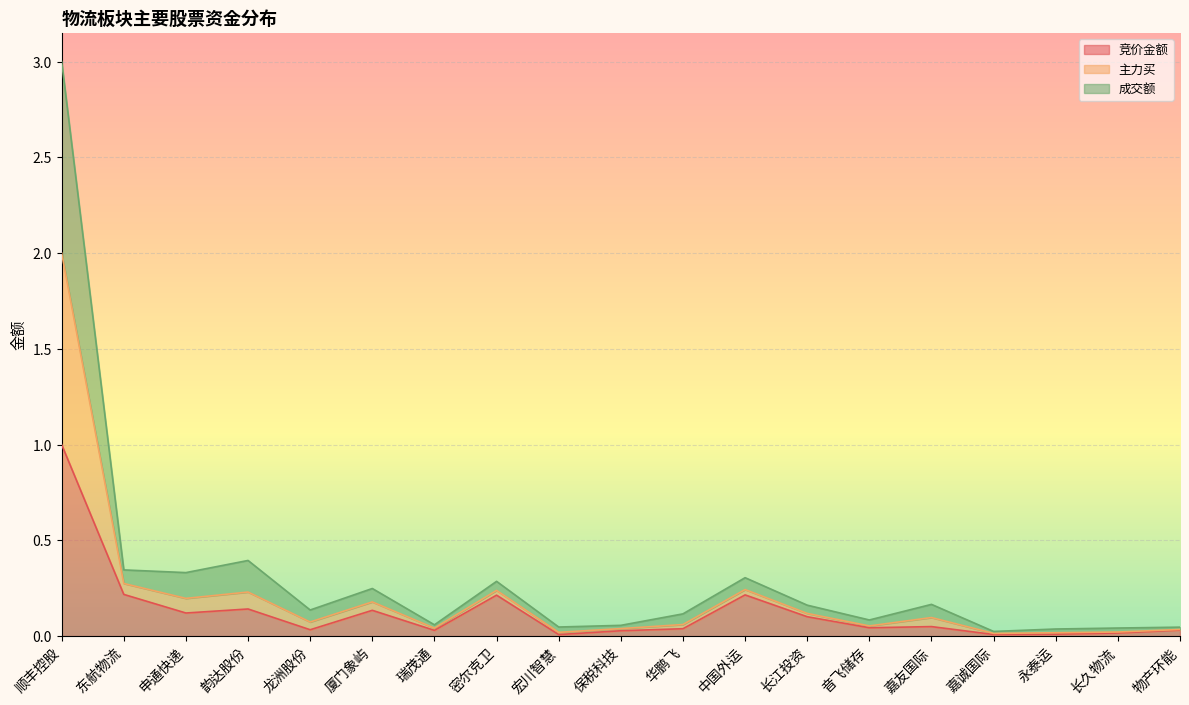

At which label is 主力买 closest to 1?

韵达股份